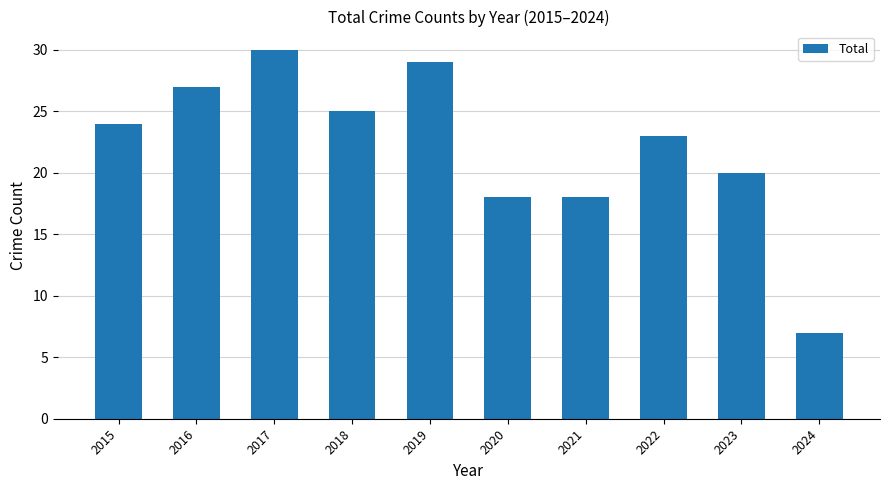

What is the value of the 4th bar from the left?

25